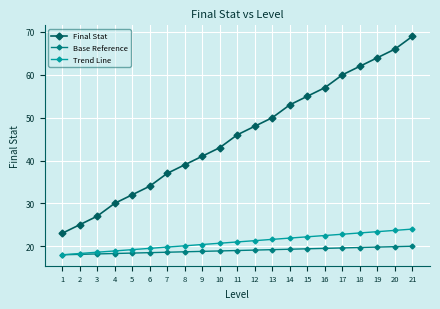

The value of Base Reference at 21 is 34.8. True or false?

False